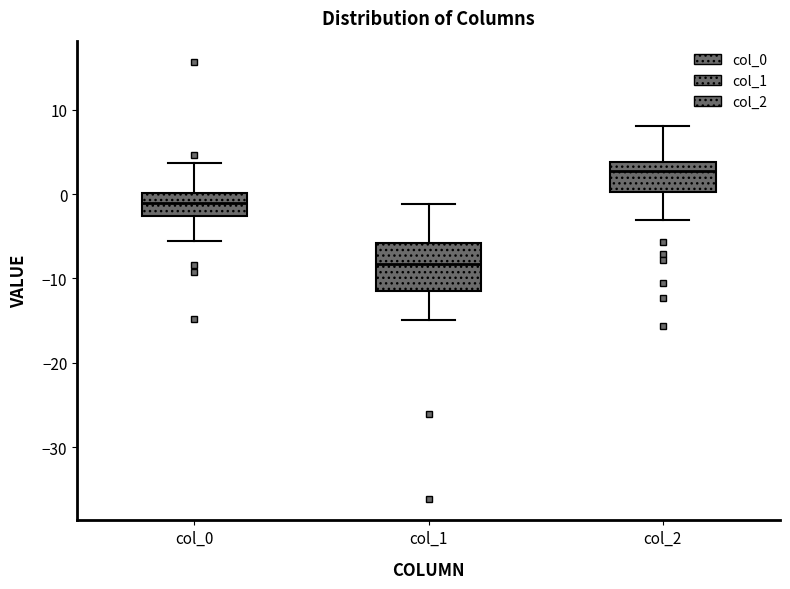

Which box has the highest median line?

col_2